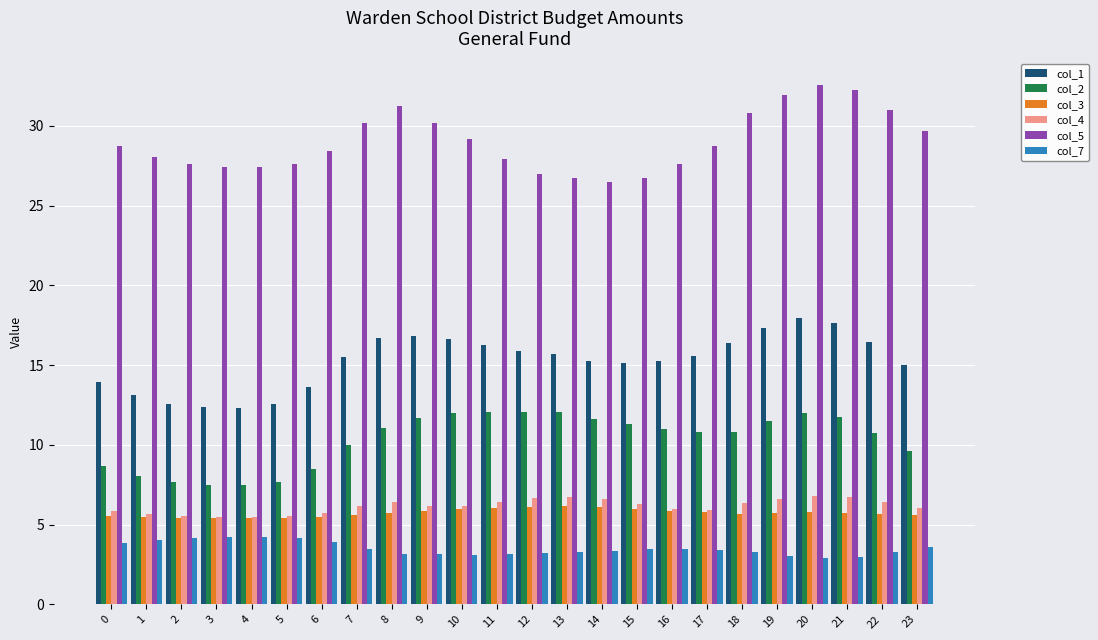

What is the value of the col_5 bar at the 21st from the left?

32.6